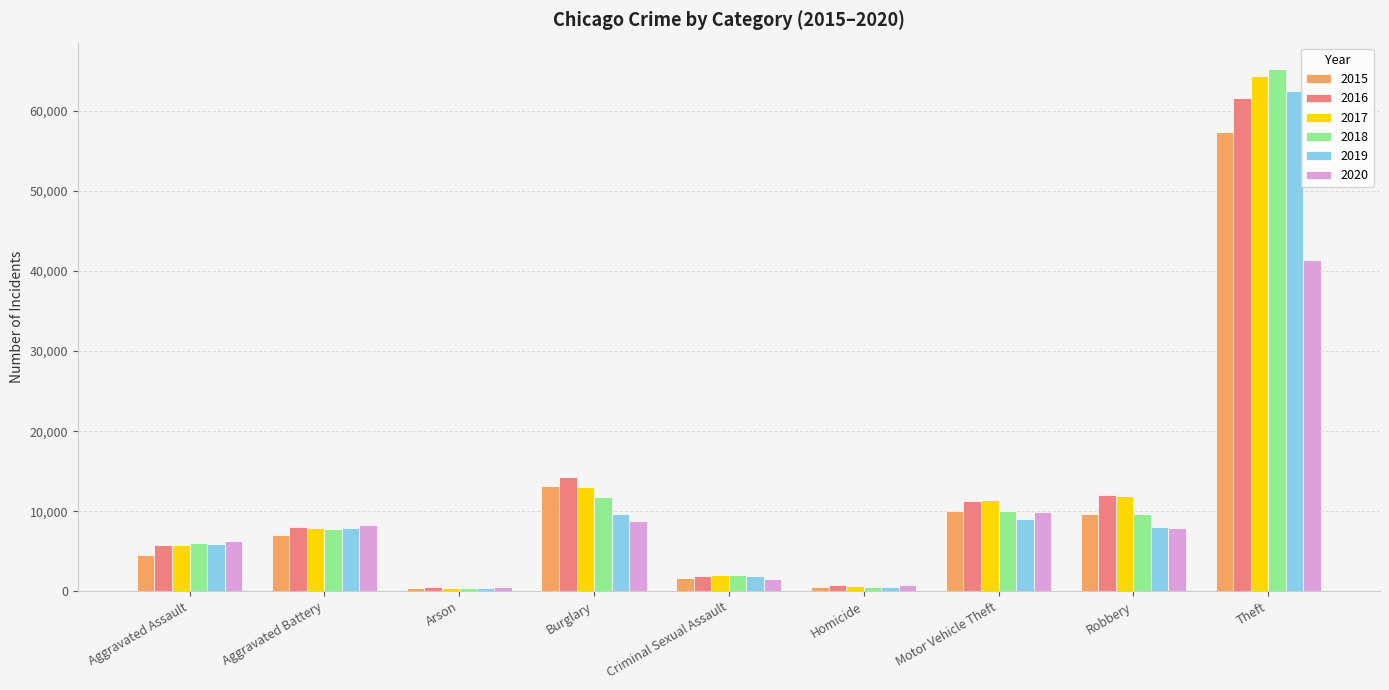

Is it true that 2020 equals 13744 at Aggravated Battery?

False